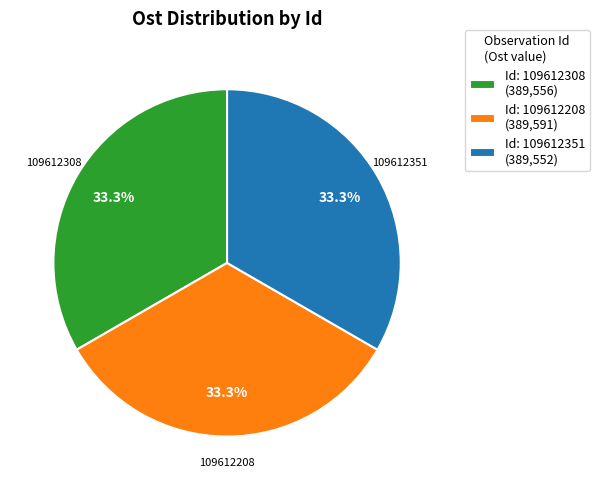

What is the total percentage of 109612351 and 109612308?

66.7%